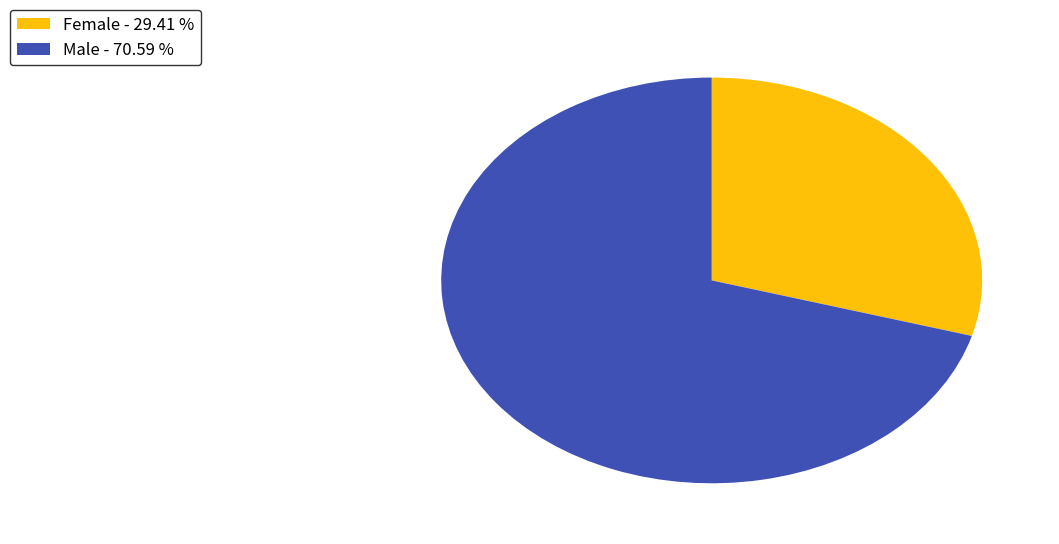

Which has a higher value, Male - 70.59 % or Female - 29.41 %?

Male - 70.59 %